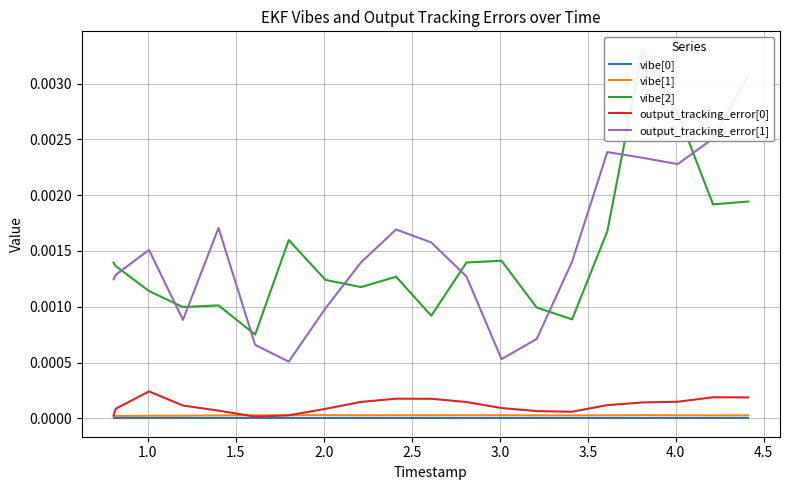

In vibe[0], how many points are higher than both neighbors (excluding endpoints)?

6